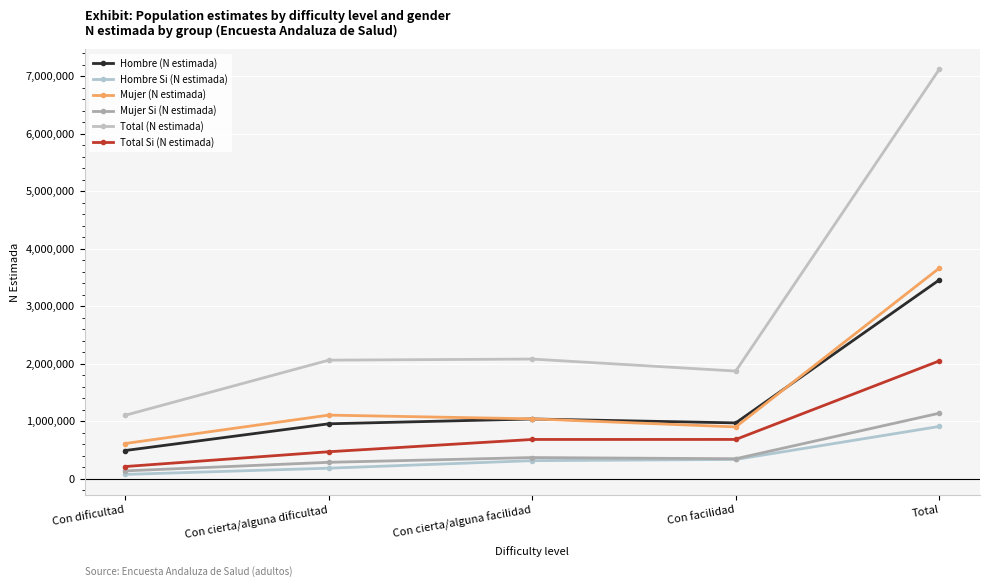

Between Con cierta/alguna dificultad and Total, which is larger?

Total